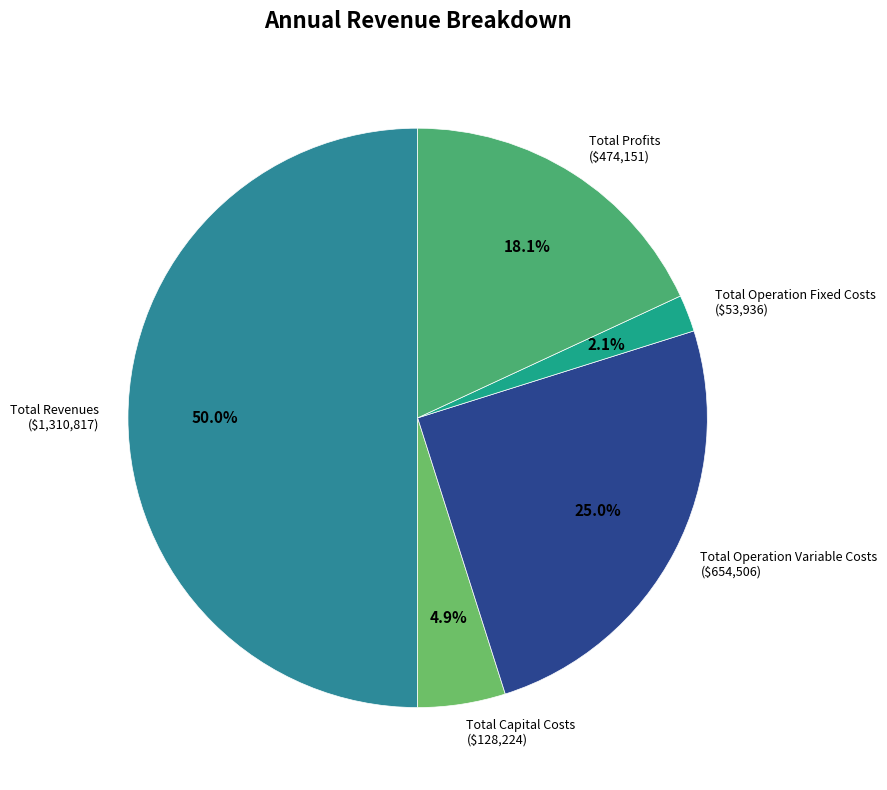

To the nearest percent, what is the difference between the Total Operation Fixed Costs and Total Revenues slice percentages?

48%